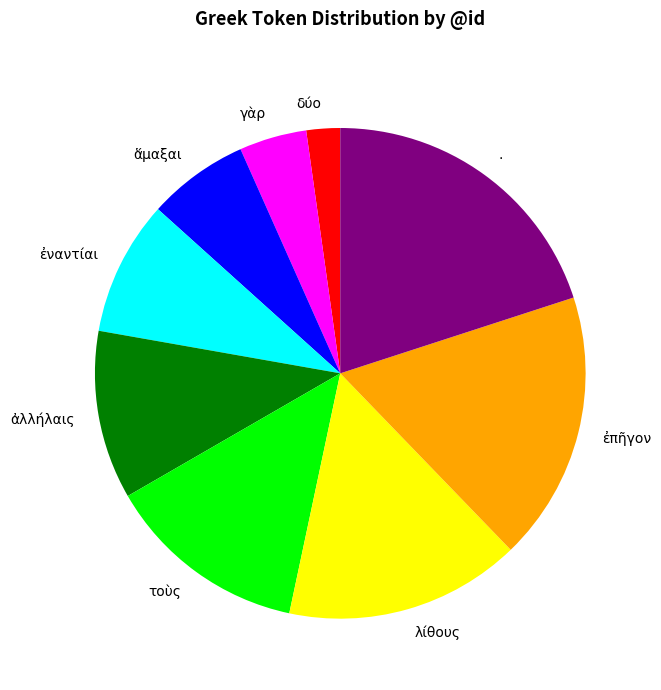

Between . and ἐπῆγον, which is larger?

.